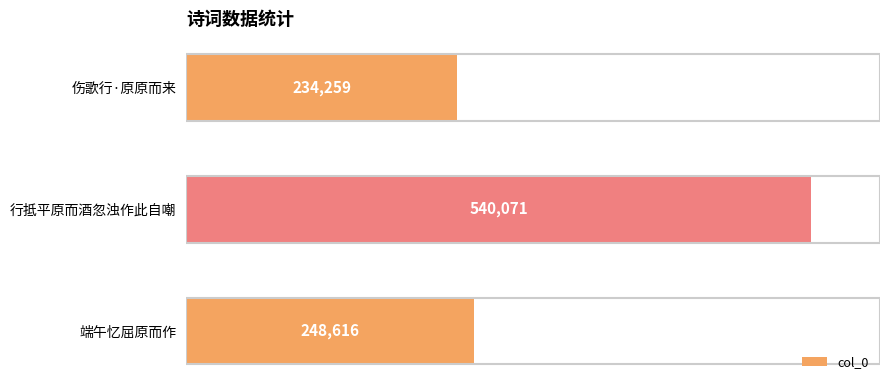

Which has a higher value, 伤歌行·原原而来 or 端午忆屈原而作?

端午忆屈原而作